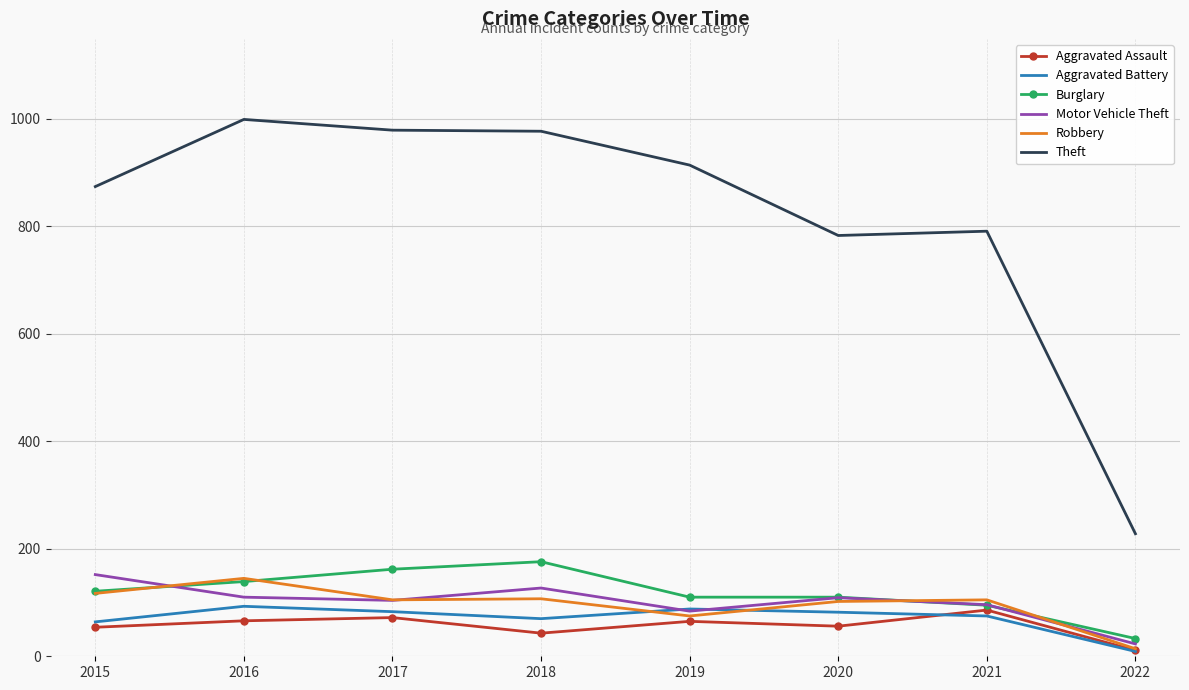

True or false: Aggravated Assault has a value of 106 at 2019.

False